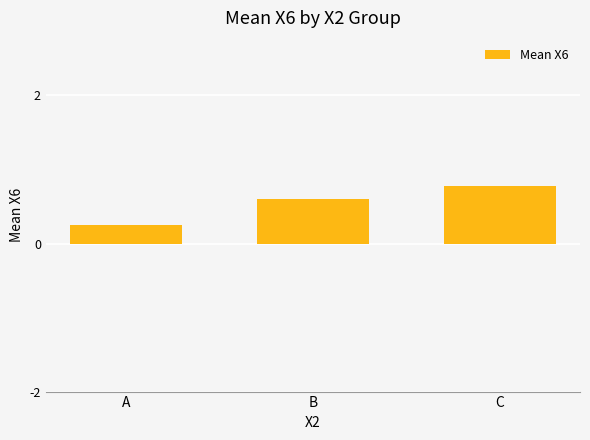

True or false: the data shows 0.6 at B.

True